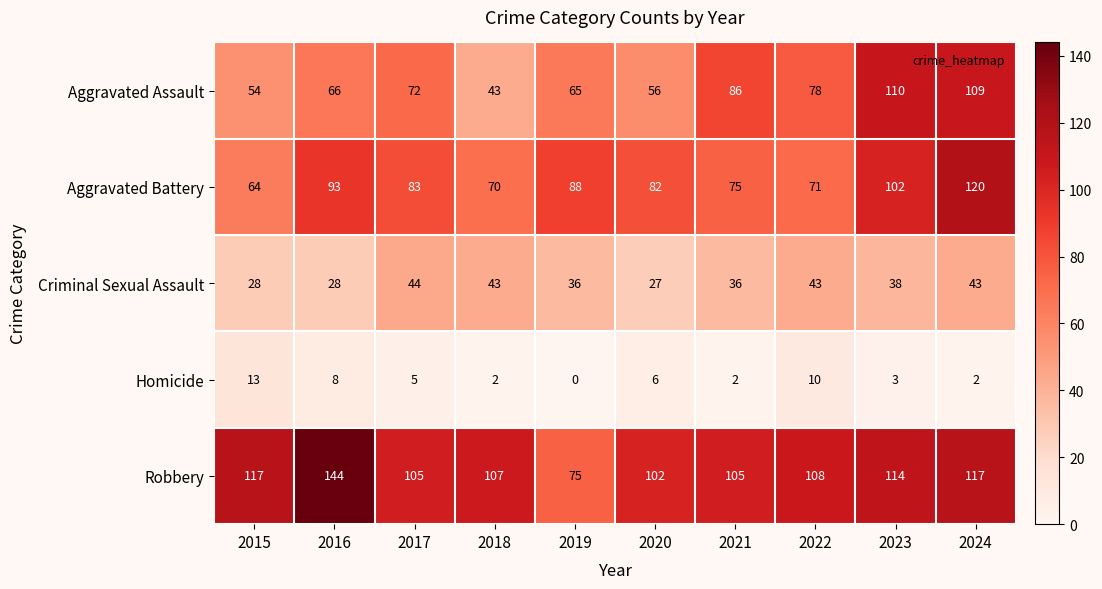

True or false: Criminal Sexual Assault has a value of 28 at 2015.

True